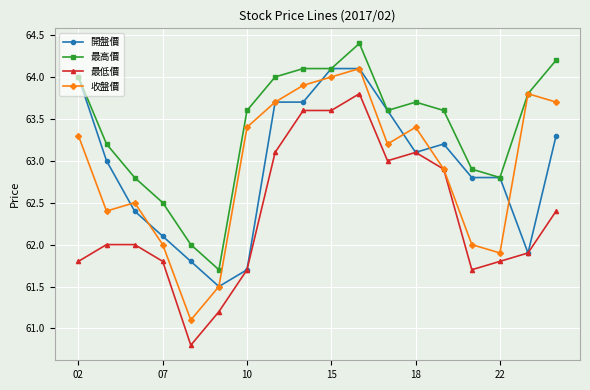

What is the maximum value shown in the chart?

64.4